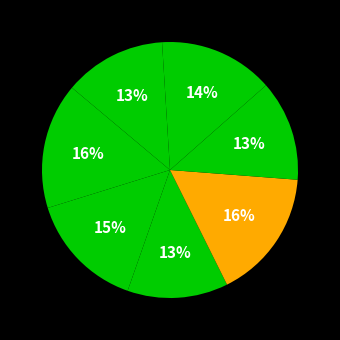

To the nearest percent, what is the average slice percentage?

12%